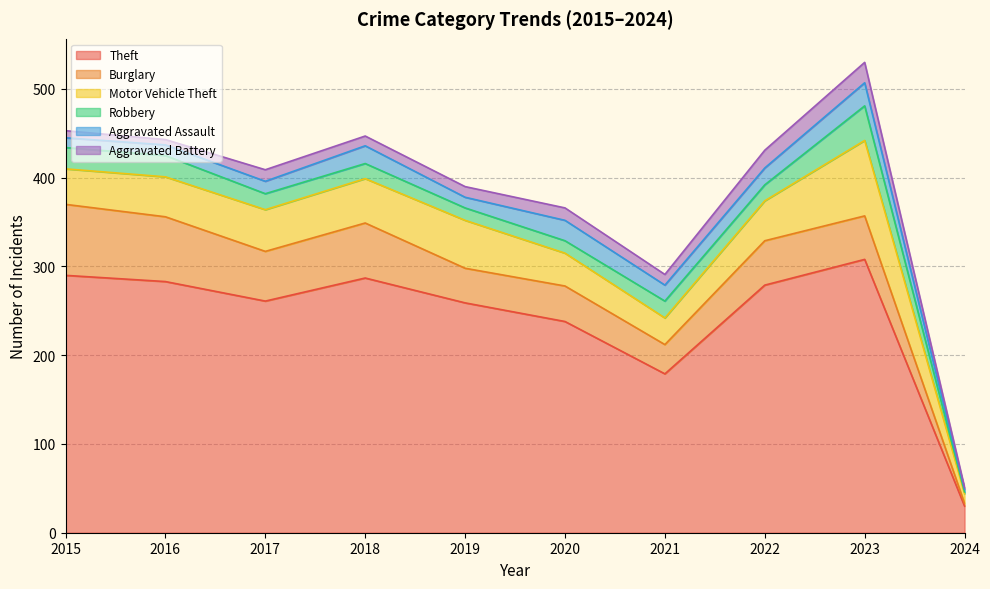

At how many categories does at least one series exceed 54?

9